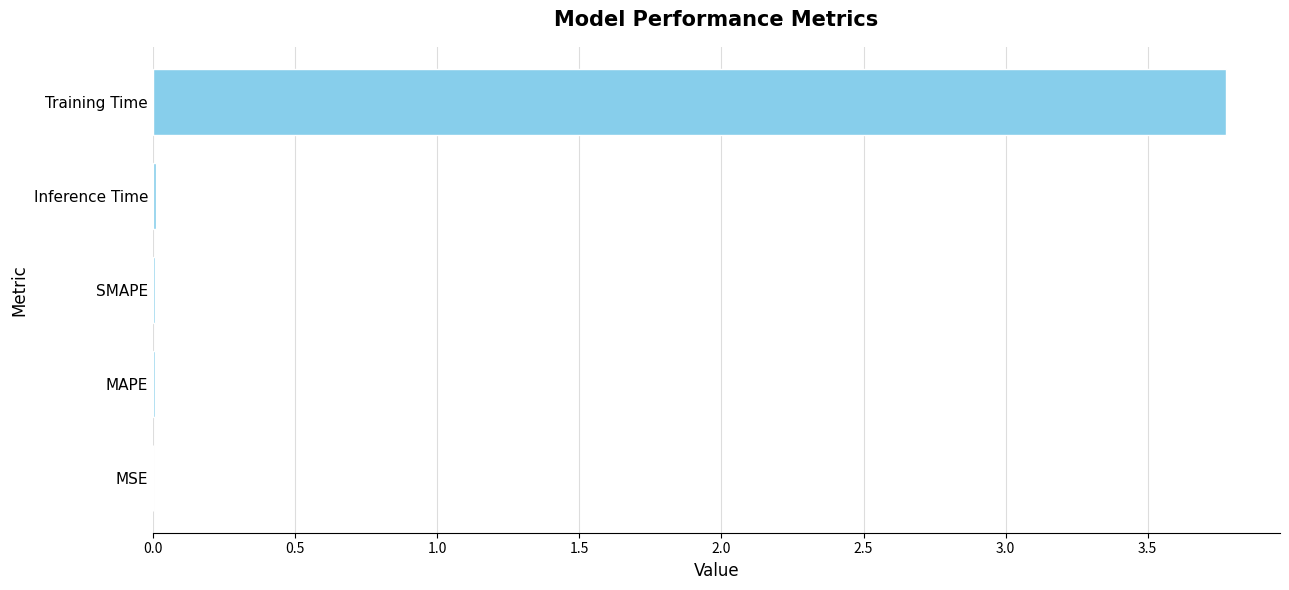

Between Training Time and Inference Time, which is larger?

Training Time